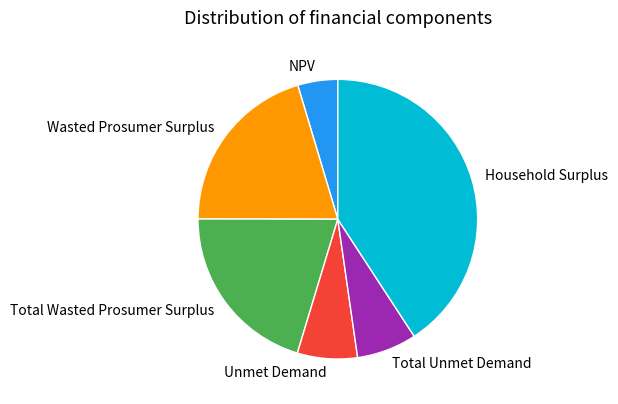

Does Unmet Demand account for over 50% of the chart?

No